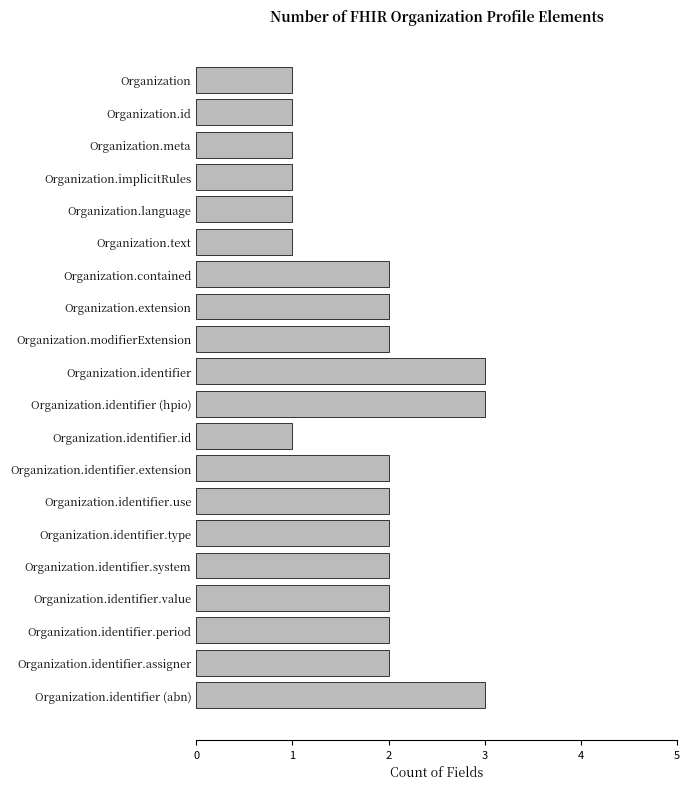

What is the minimum value shown in the chart?

1